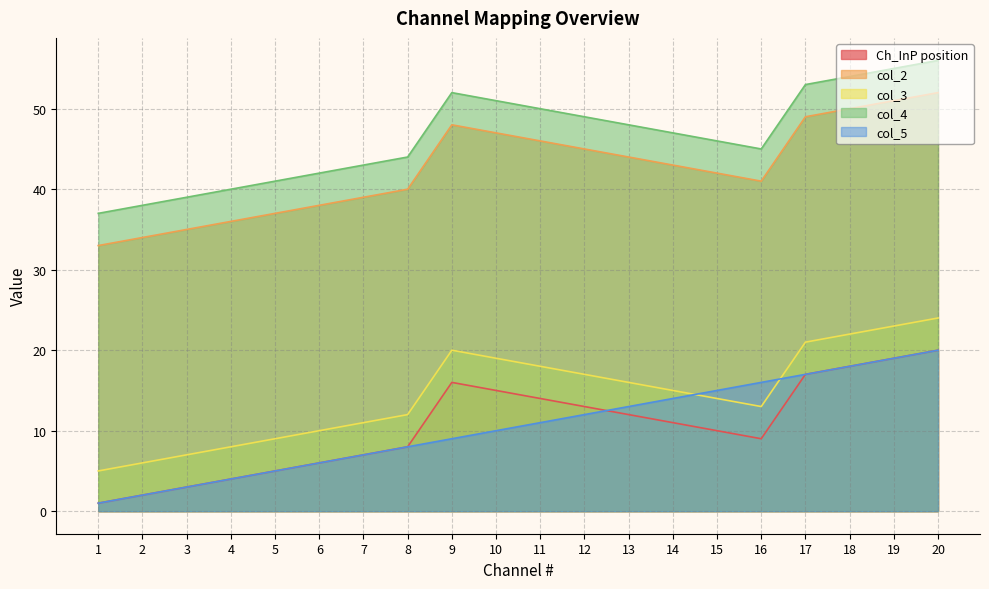

Rank the series at 20 from lowest to highest value.

Ch_InP position, col_5, col_3, col_2, col_4